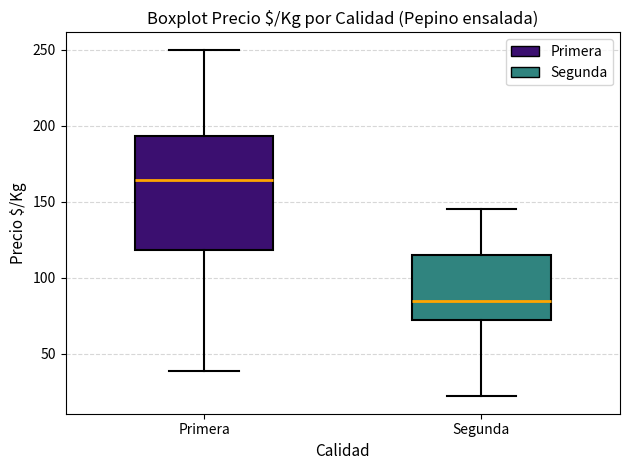

Where is the lower edge of the box for Segunda on the y-axis? The values are not printed on the chart, so give them approximately, as read against the axis.

70